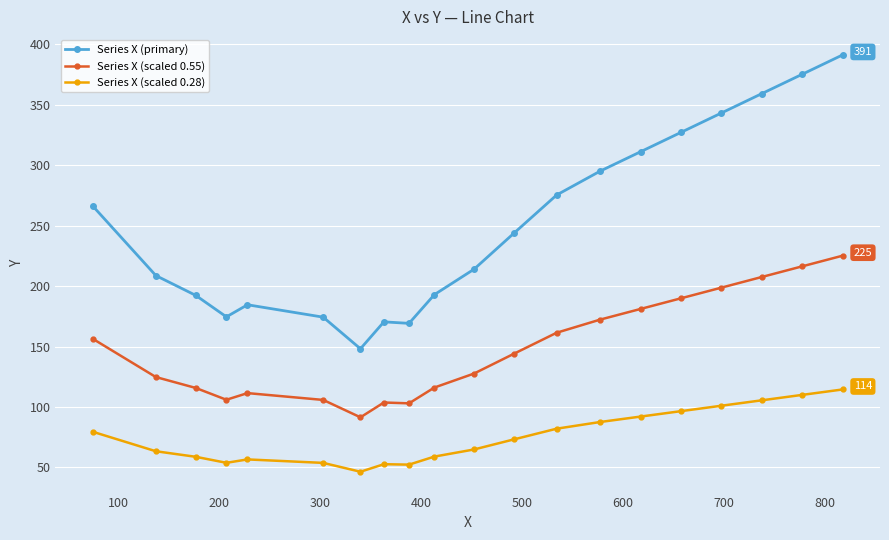

In Series X (primary), how many points are higher than both neighbors (excluding endpoints)?

2